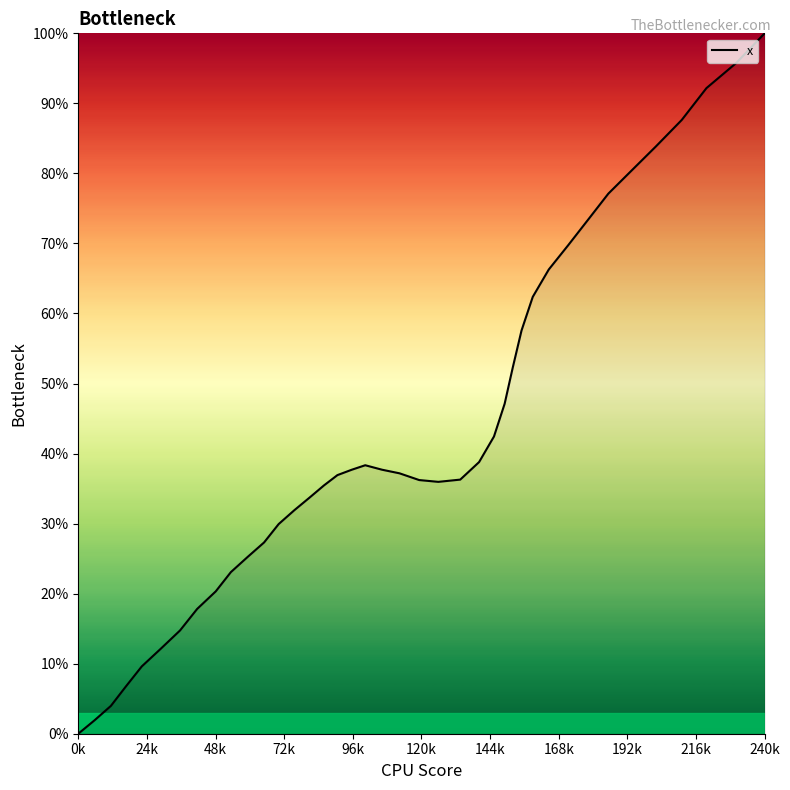

What is the difference between the maximum and minimum values?

100.0